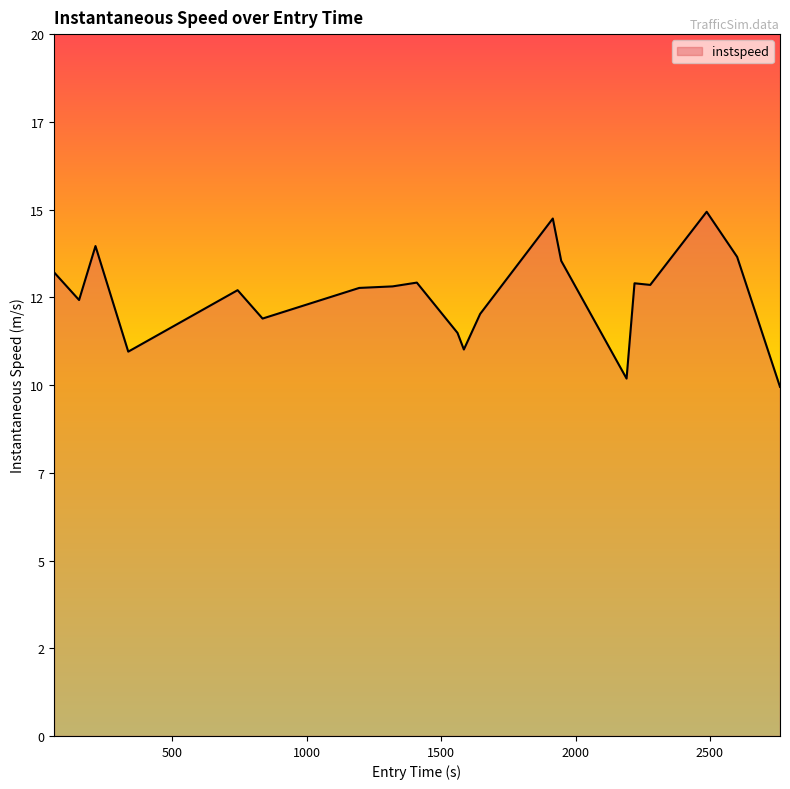

Is this an area chart (filled region under the line)?

Yes